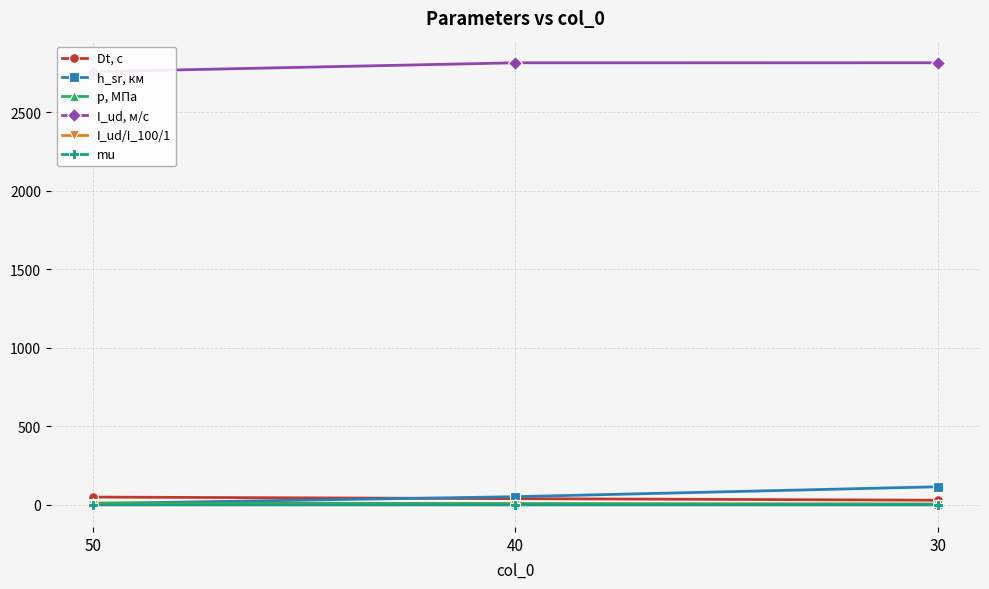

True or false: h_sr, км has a value of 23.9 at 40.

False